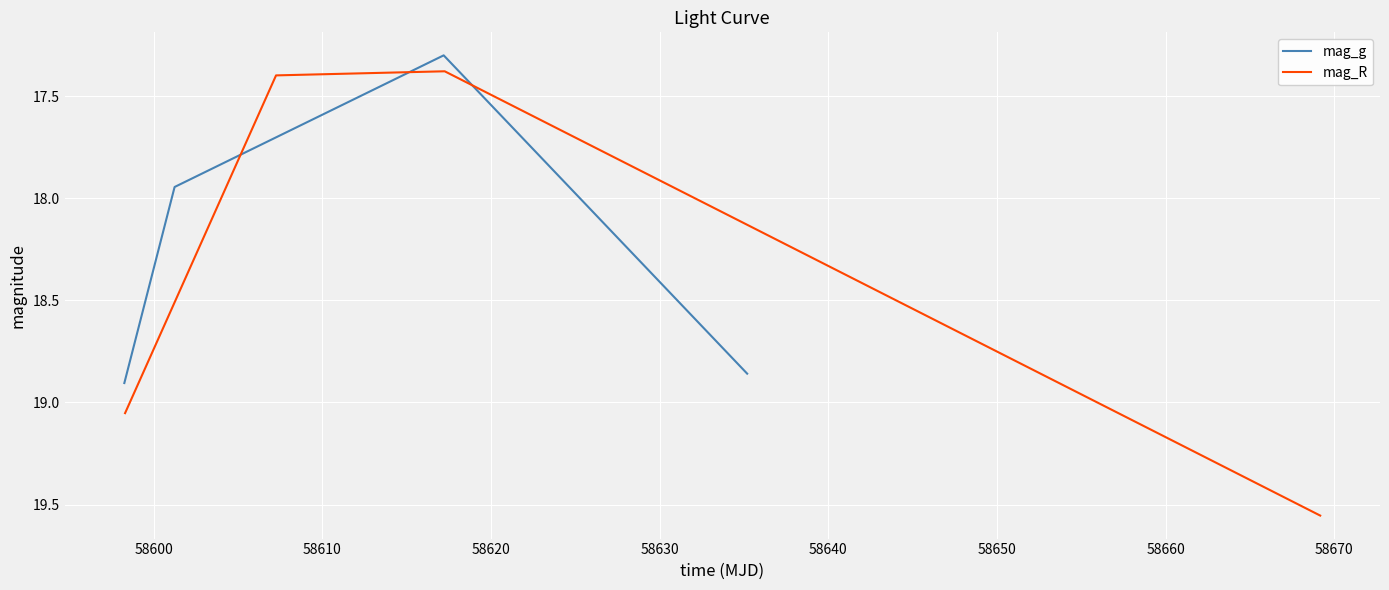

True or false: mag_R has more than 0 interior local peaks.

False